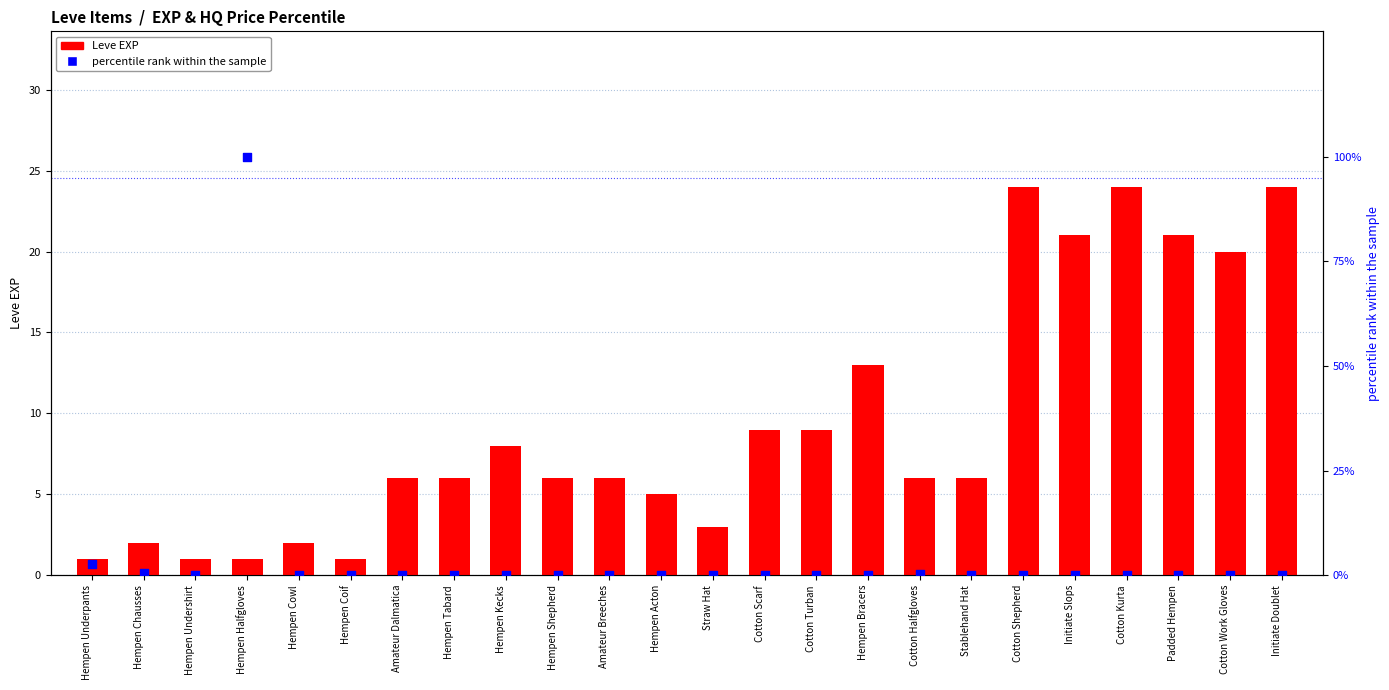

What is the total value across all series at Cotton Shepherd?

24.0